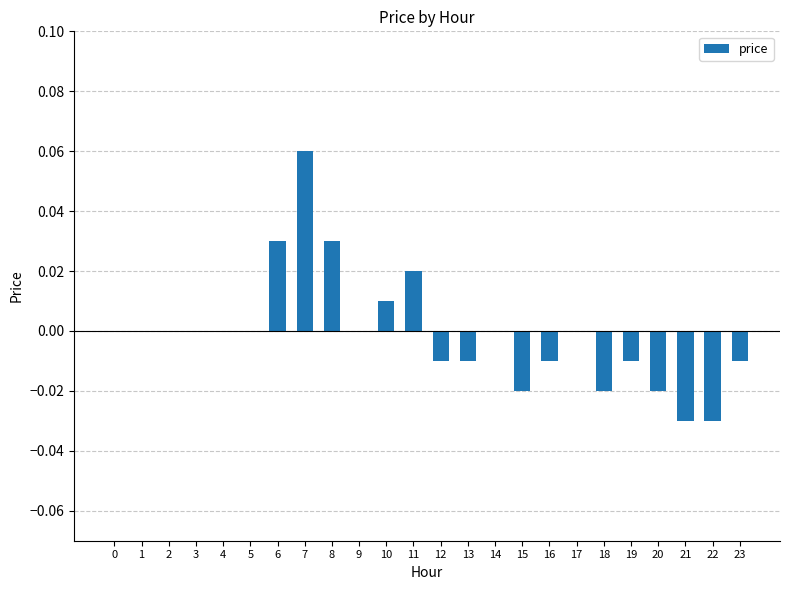

Which has a higher value, 18 or 23?

23